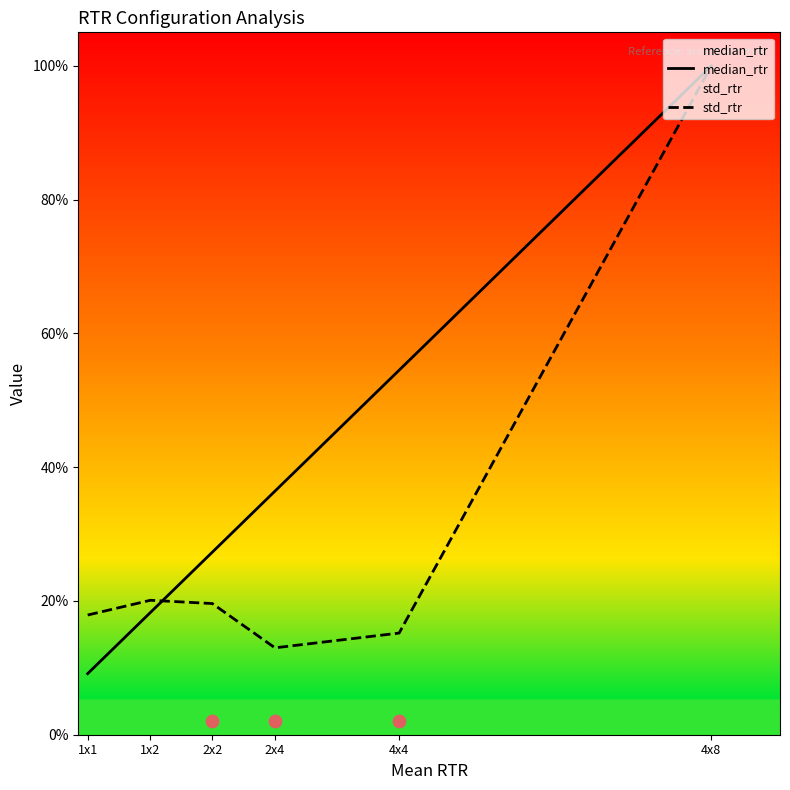

At how many categories does at least one series exceed 99?

1